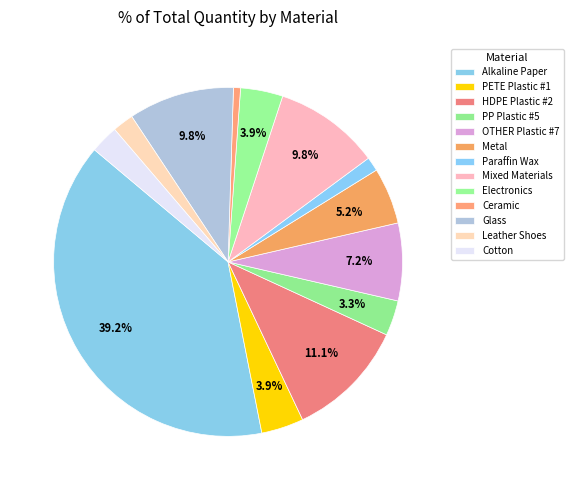

How many segments does this pie chart have?

13